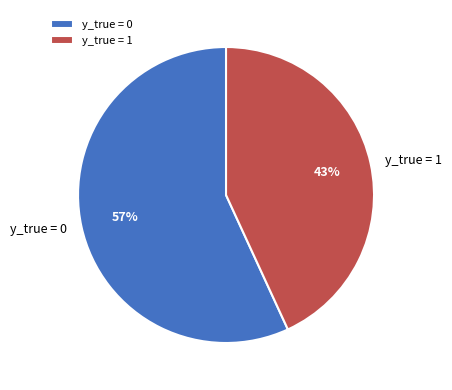

How many slices are in this pie chart?

2